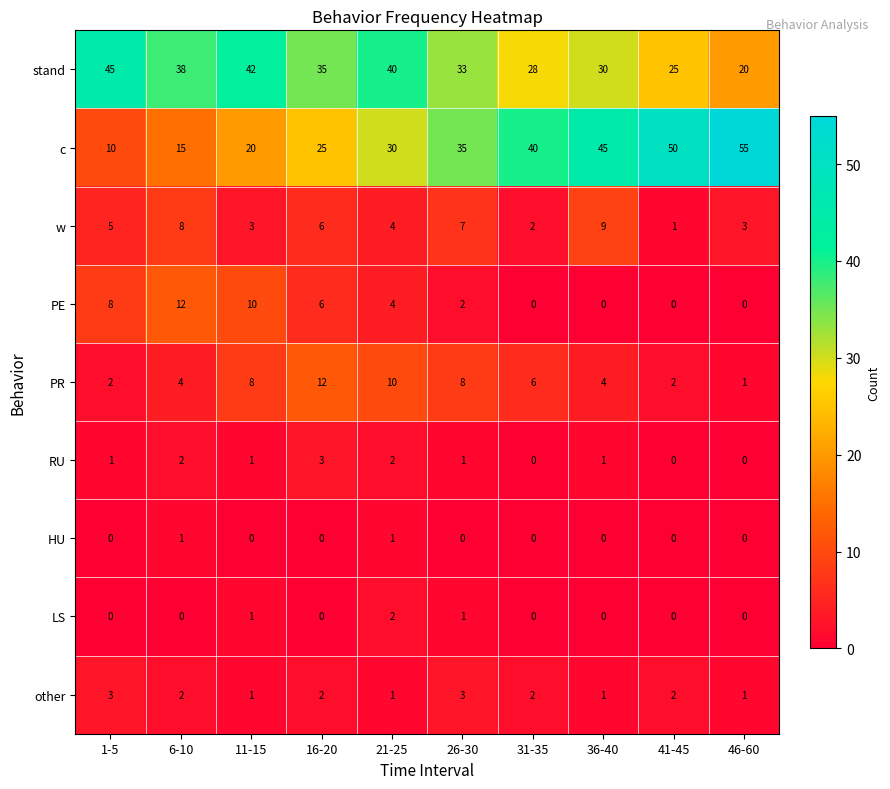

What is the highest value of the w series?

9